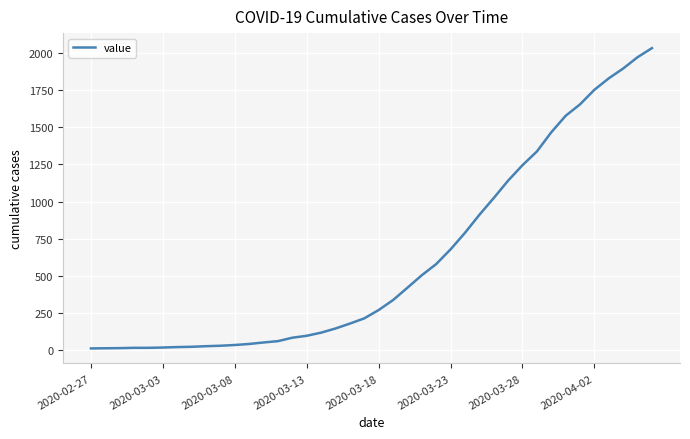

What is the maximum value shown in the chart?

2032